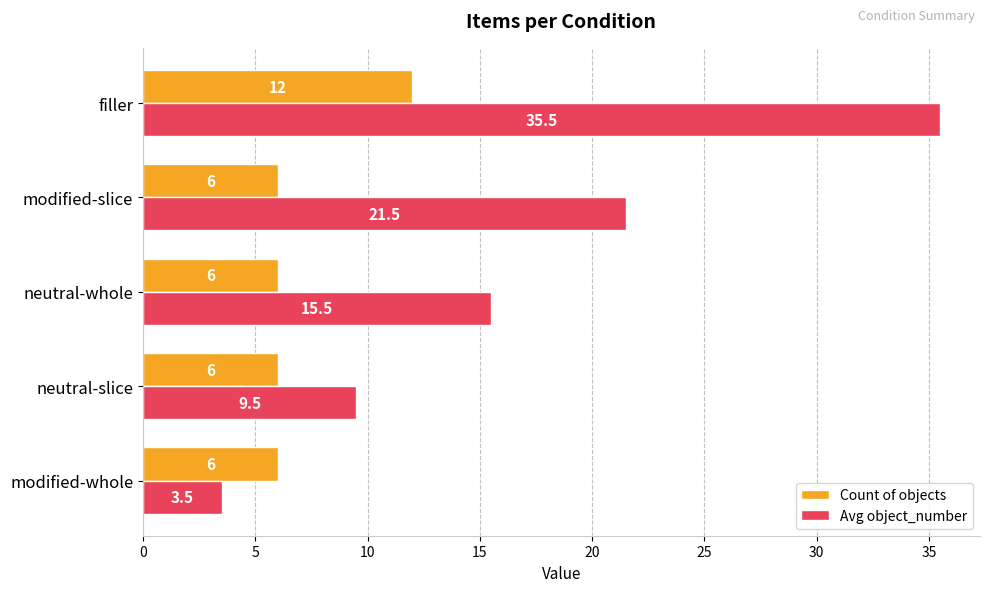

What is the average value of the Count of objects series?

7.2